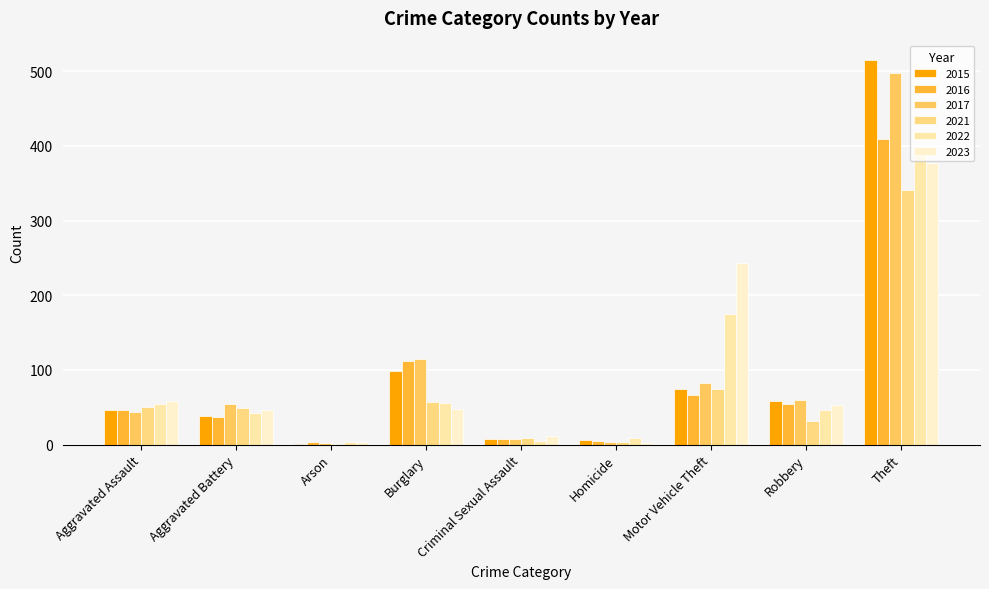

What position from the right is Motor Vehicle Theft?

3